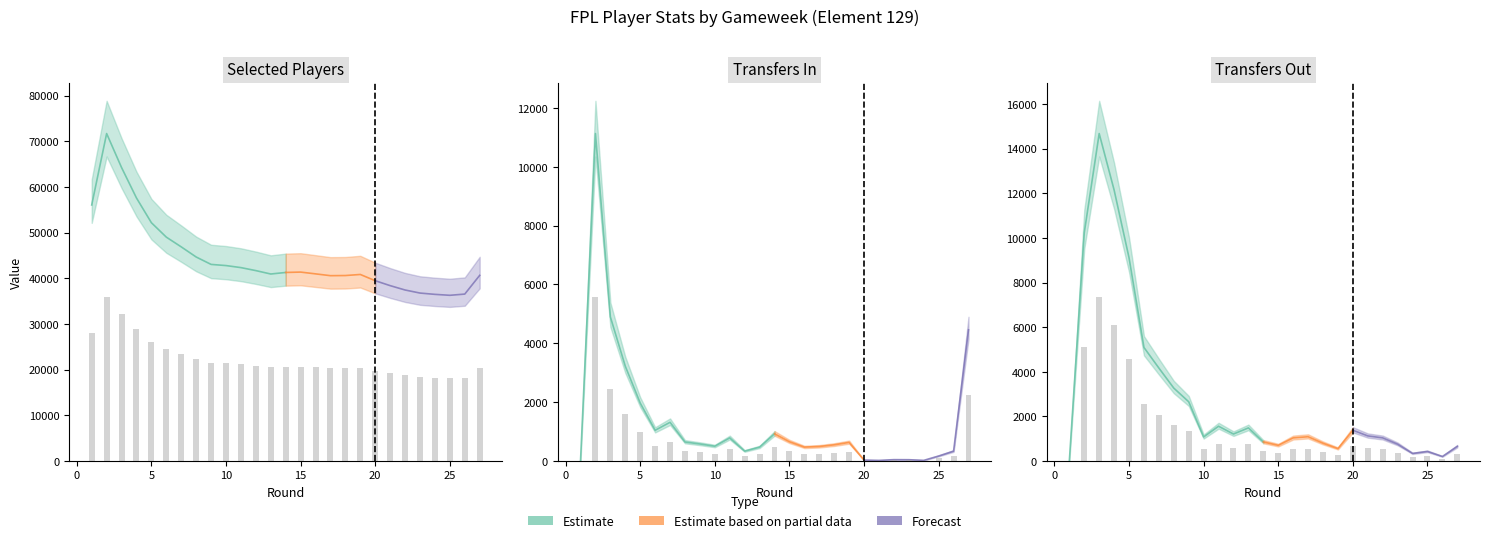

What is the difference between the selected values at 15 and 1?

7348.0